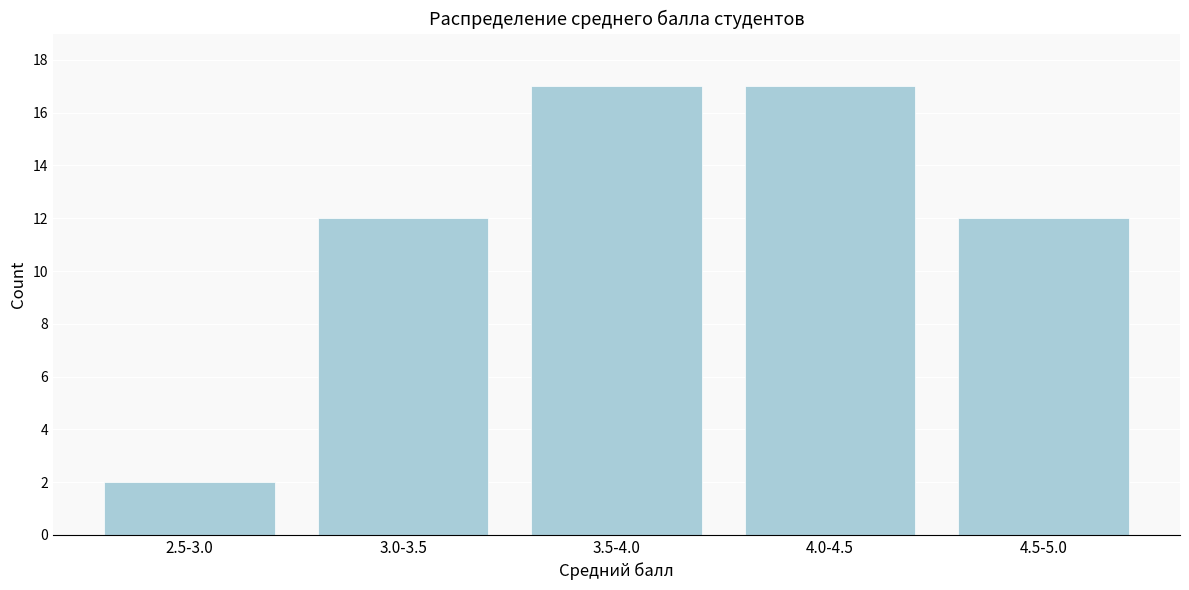

Reading left to right, list all the values displayed in this chart.

2.5-3.0=2	3.0-3.5=12	3.5-4.0=17	4.0-4.5=17	4.5-5.0=12